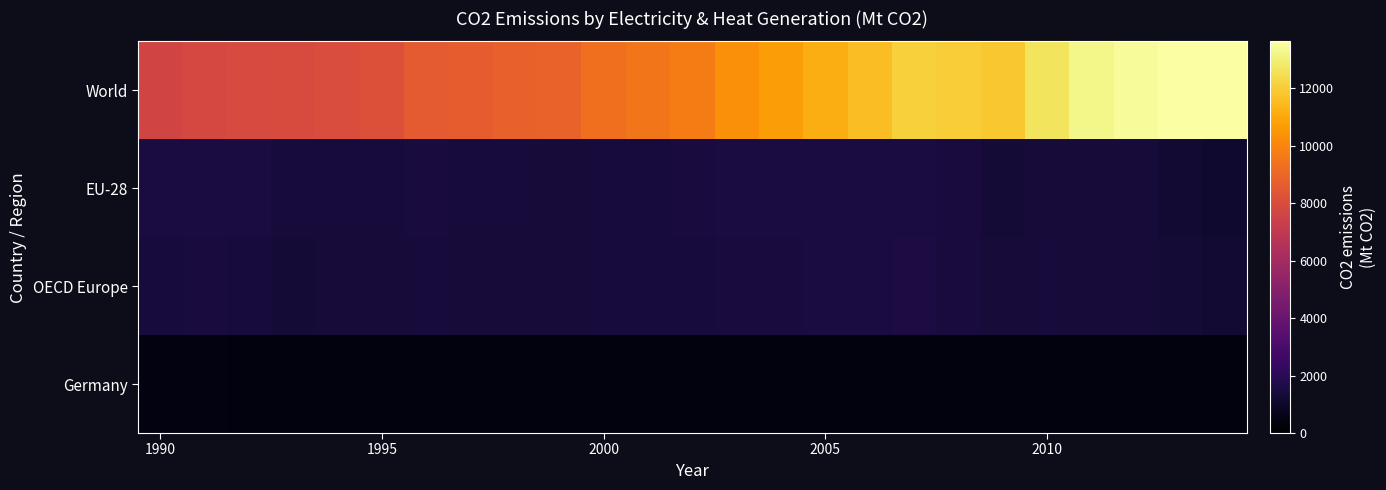

Reading right to left, transcribe all the data shown in this chart.

World: 13625.0	13598.0	13423.2	13223.0	12659.4	11825.1	12022.2	12092.9	11601.2	11155.1	10660.6	10294.0	9731.9	9509.9	9310.3	8879.2	8798.8	8637.8	8519.5	8181.4	8021.5	7944.1	7920.9	7775.9	7632.8
EU-28: 1168.6	1260.9	1334.8	1341.9	1367.0	1328.9	1456.2	1537.8	1518.7	1497.8	1503.3	1508.9	1448.2	1430.8	1400.8	1373.4	1398.6	1394.6	1448.1	1416.4	1405.0	1423.5	1499.9	1529.6	1540.6
OECD Europe: 1238.4	1308.2	1374.5	1371.4	1395.0	1355.2	1476.7	1549.3	1518.6	1491.7	1488.9	1486.4	1433.3	1416.2	1390.8	1359.3	1370.0	1353.5	1384.2	1351.0	1338.9	1330.4	1401.5	1438.1	1425.7
Germany: 327.6	346.7	341.4	331.1	338.2	320.4	348.4	367.8	355.4	350.6	355.2	361.2	350.4	349.7	335.5	331.0	343.9	345.9	360.3	349.2	352.3	352.7	362.8	378.1	381.8